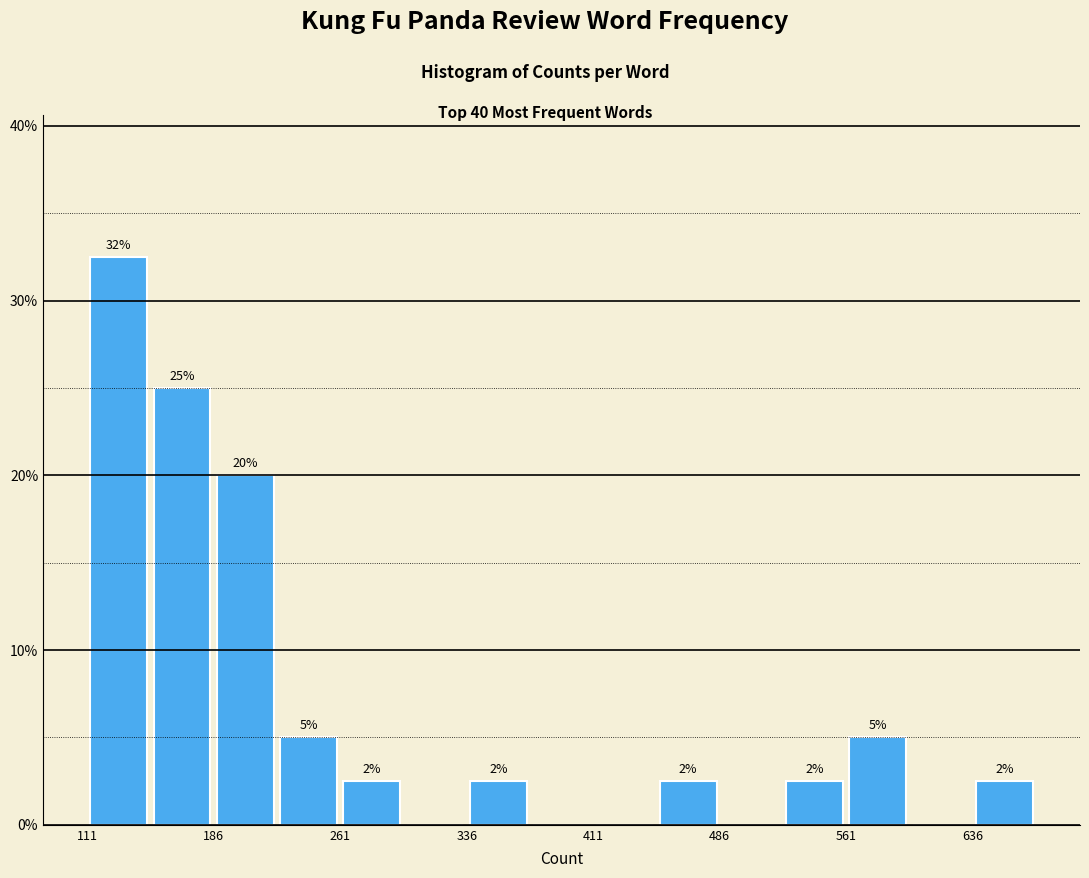

Read against the x-axis, roughly where is the centre of the tallest bar?

130